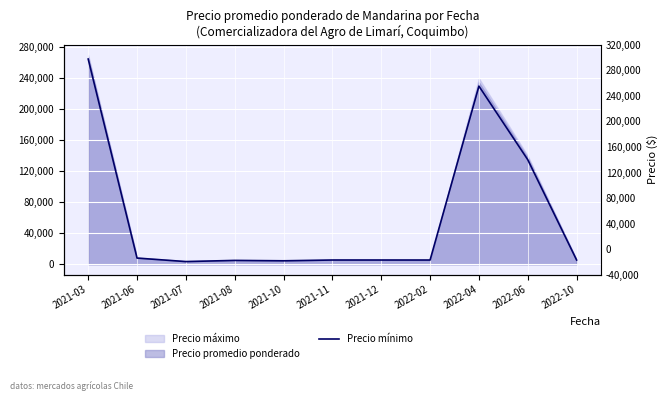

Does the chart display data point markers on the line(s)?

No